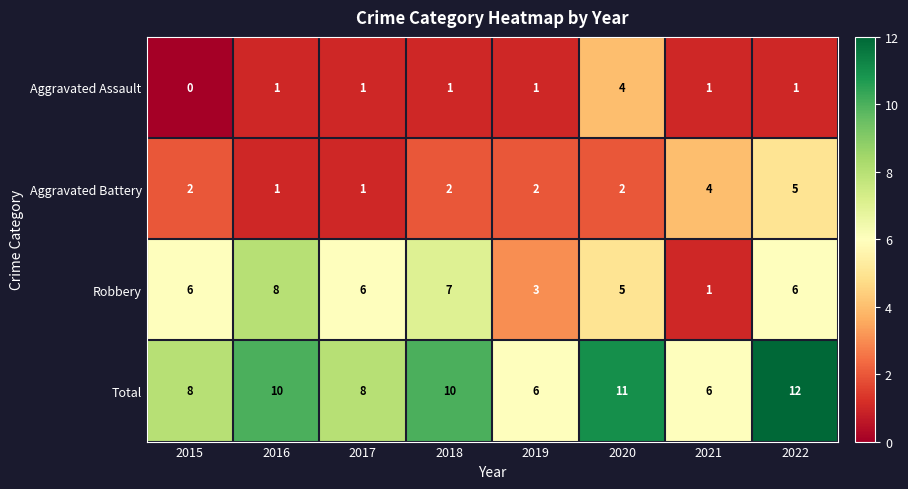

Count the number of categories in the chart.

8